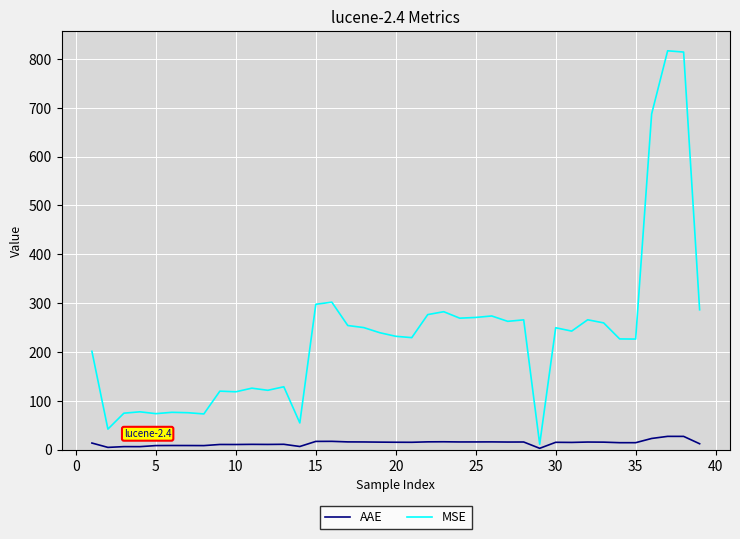

List the series in order of their peak value, highest first.

MSE, AAE